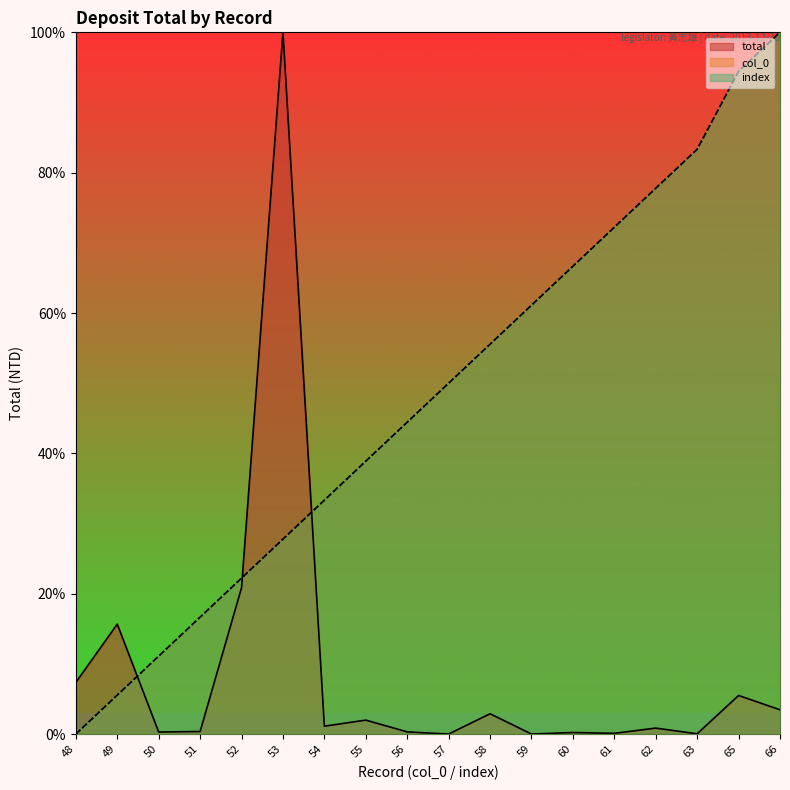

What is the approximate value of total at 50?

0.3